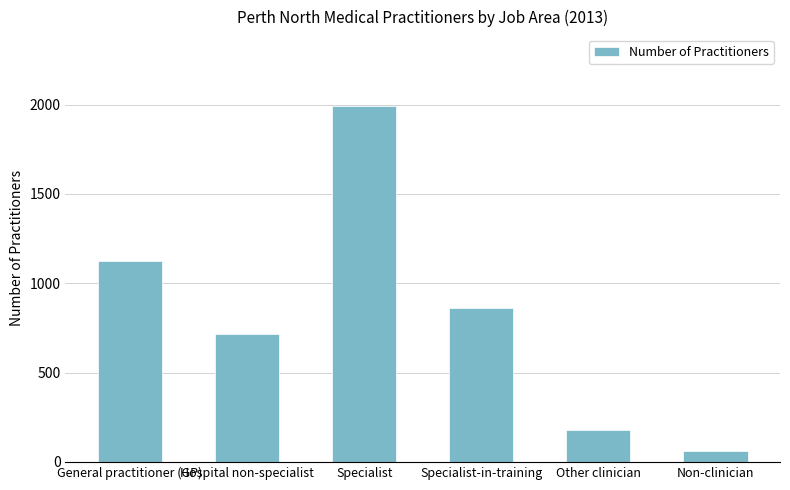

What is the difference between the maximum and minimum values?

1935